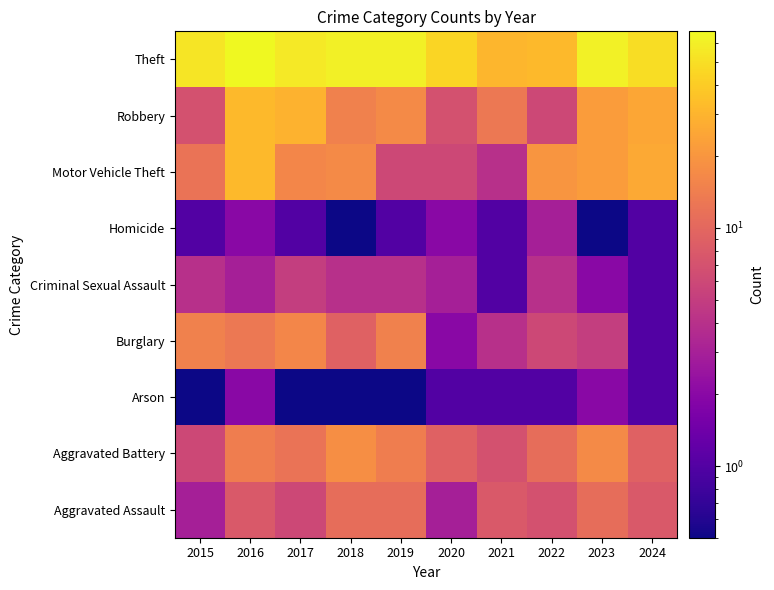

What is the maximum value shown in the chart?

67.0